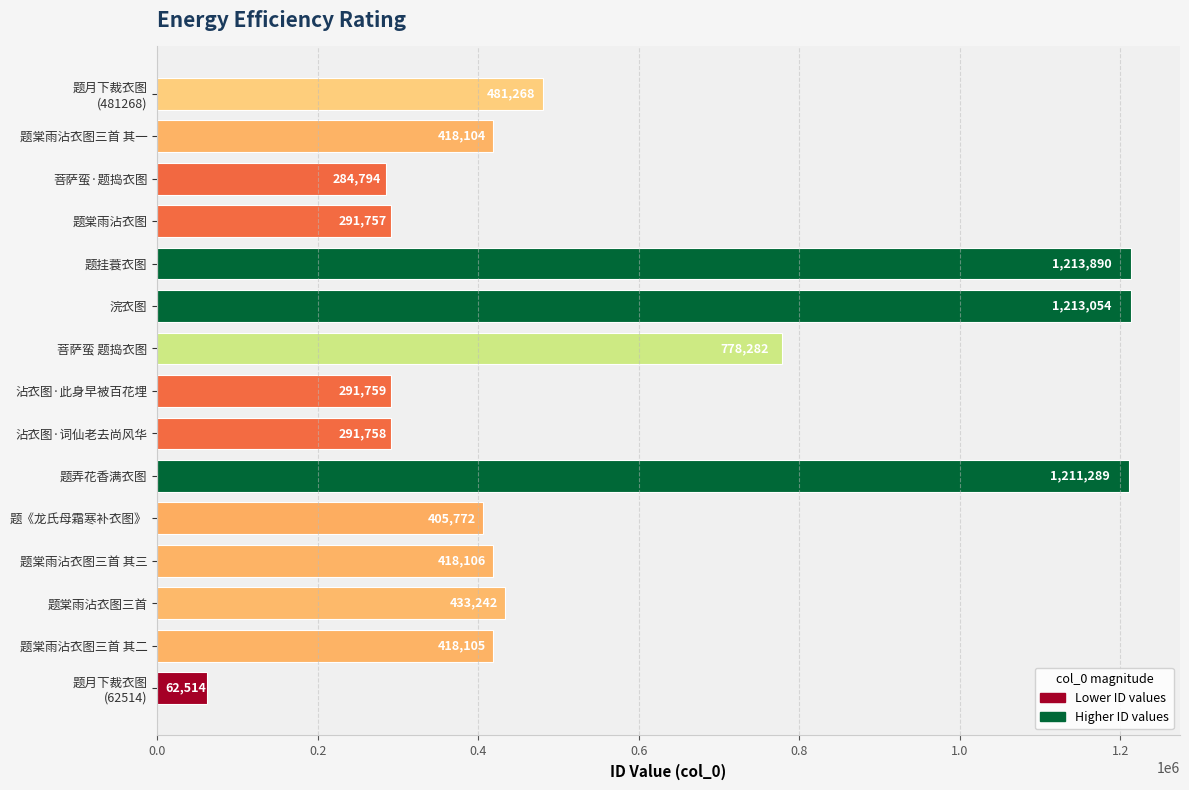

Does the chart contain any negative values?

No